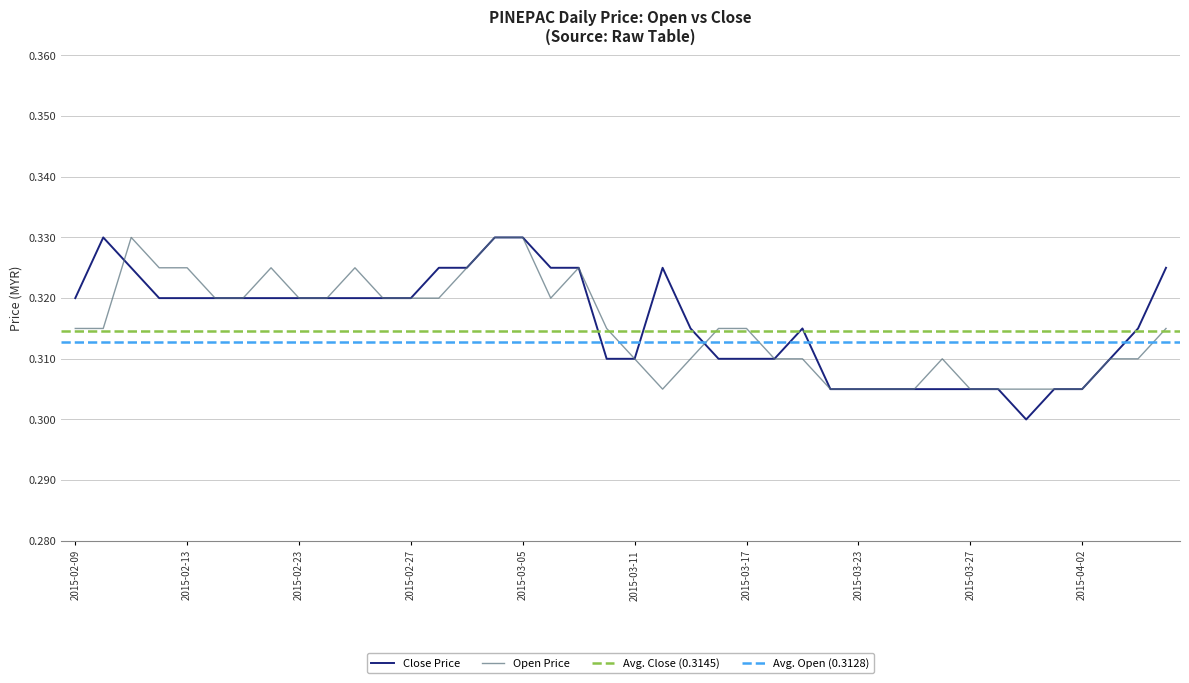

The close series shows 0.5 at 2015-04-06. True or false?

False